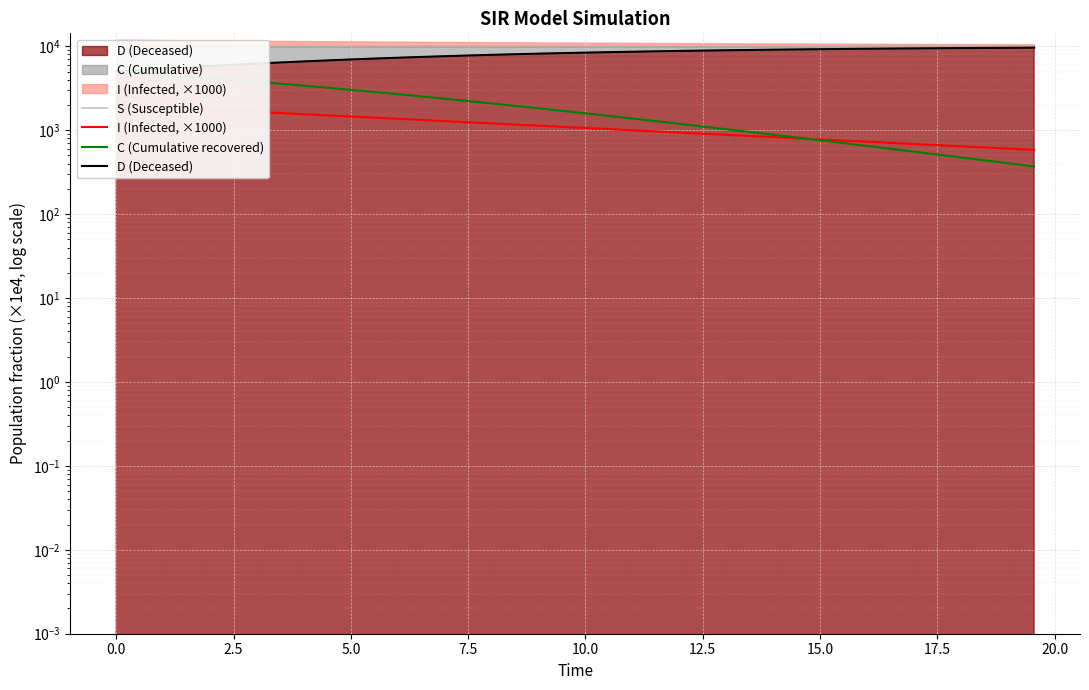

True or false: D (Deceased) has more than 1 points higher than both neighbors.

False